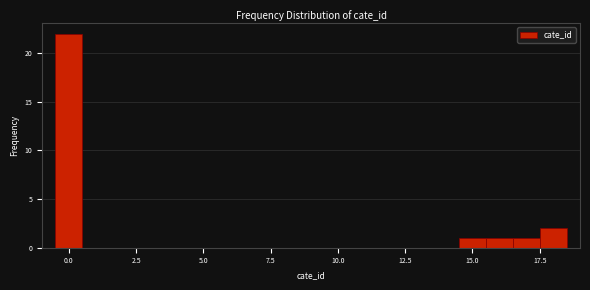

Around what value on the x-axis is the tallest bar? Give the approximate position of its centre, as read against the axis.

0.0